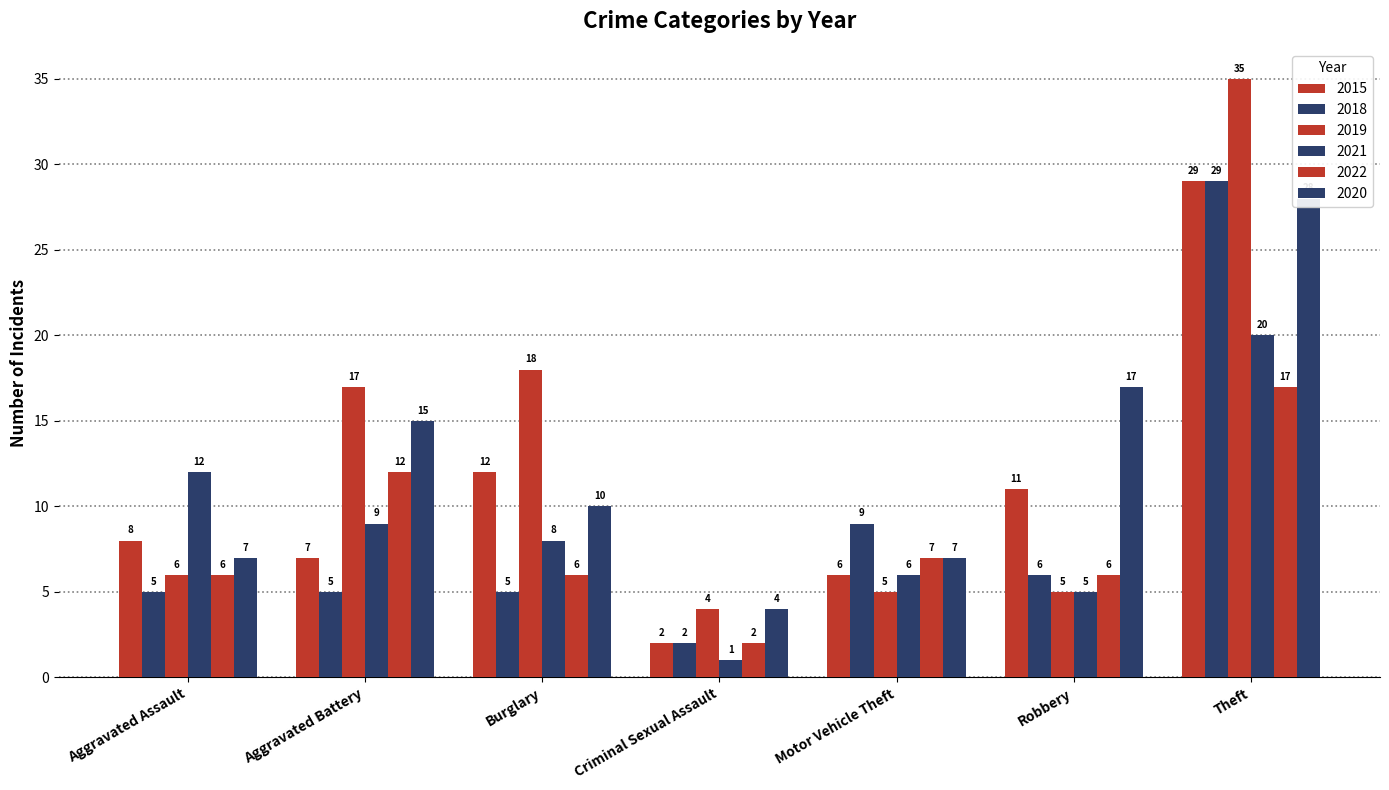

Reading left to right, extract all data points from this chart.

2015: Aggravated Assault=8	Aggravated Battery=7	Burglary=12	Criminal Sexual Assault=2	Motor Vehicle Theft=6	Robbery=11	Theft=29
2018: Aggravated Assault=5	Aggravated Battery=5	Burglary=5	Criminal Sexual Assault=2	Motor Vehicle Theft=9	Robbery=6	Theft=29
2019: Aggravated Assault=6	Aggravated Battery=17	Burglary=18	Criminal Sexual Assault=4	Motor Vehicle Theft=5	Robbery=5	Theft=35
2021: Aggravated Assault=12	Aggravated Battery=9	Burglary=8	Criminal Sexual Assault=1	Motor Vehicle Theft=6	Robbery=5	Theft=20
2022: Aggravated Assault=6	Aggravated Battery=12	Burglary=6	Criminal Sexual Assault=2	Motor Vehicle Theft=7	Robbery=6	Theft=17
2020: Aggravated Assault=7	Aggravated Battery=15	Burglary=10	Criminal Sexual Assault=4	Motor Vehicle Theft=7	Robbery=17	Theft=28